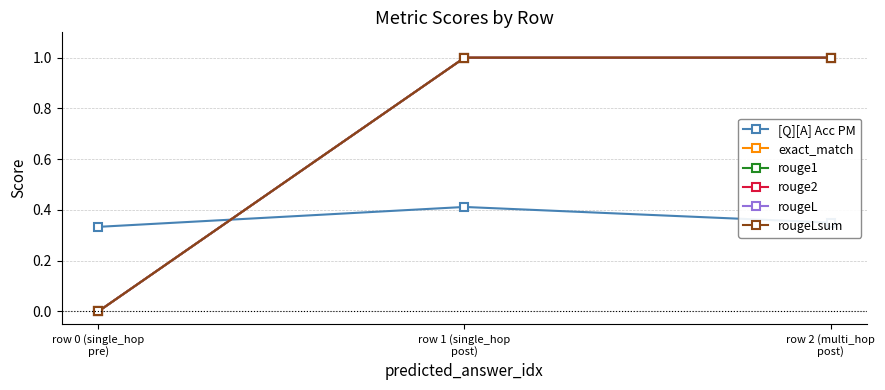

At how many categories does at least one series exceed 0?

3